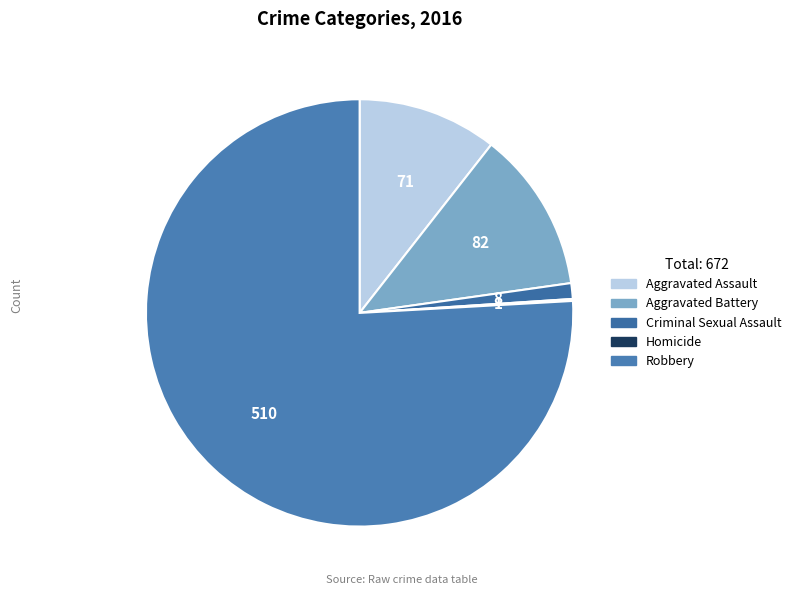

Does any single category account for the majority?

Yes